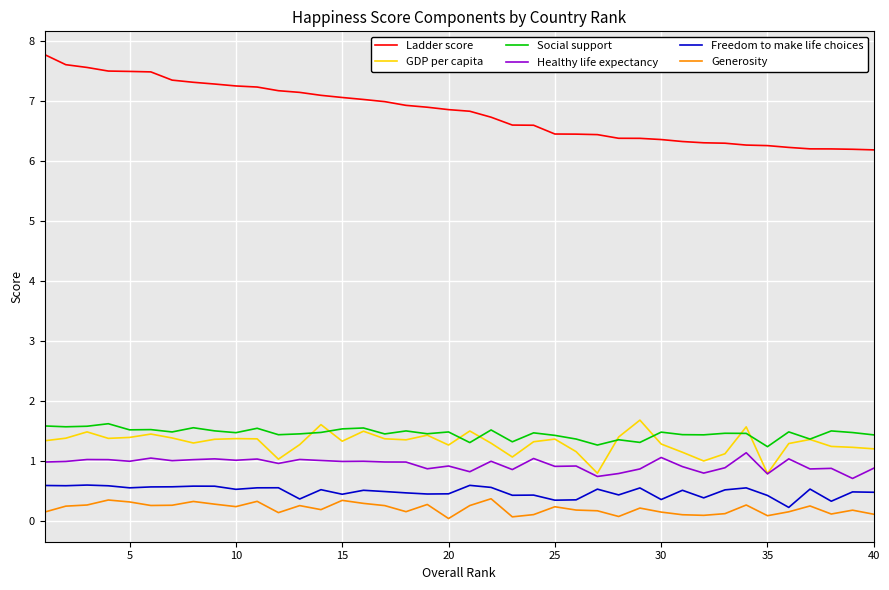

Which series has the largest range (max minus min)?

Ladder score